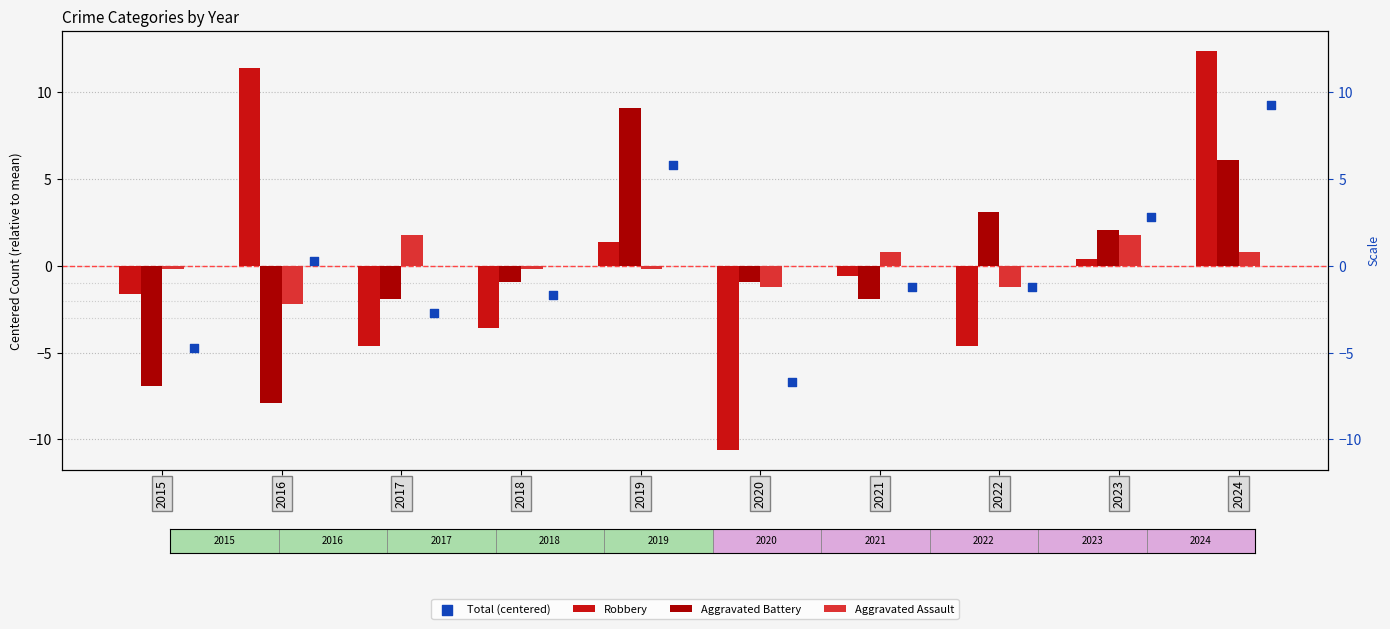

Which series reaches the minimum Y coordinate?

Robbery